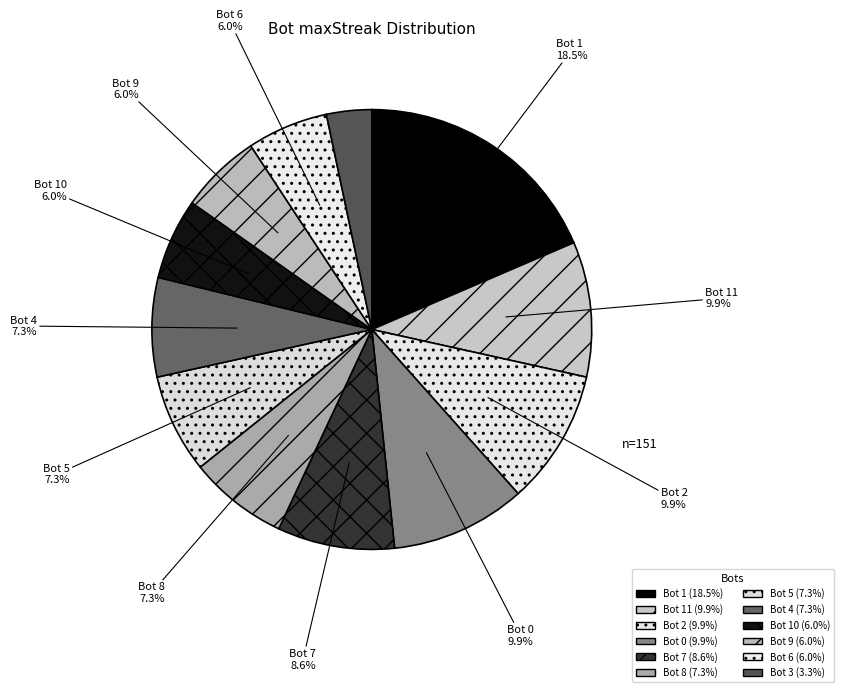

Which category has the biggest portion of the pie?

1